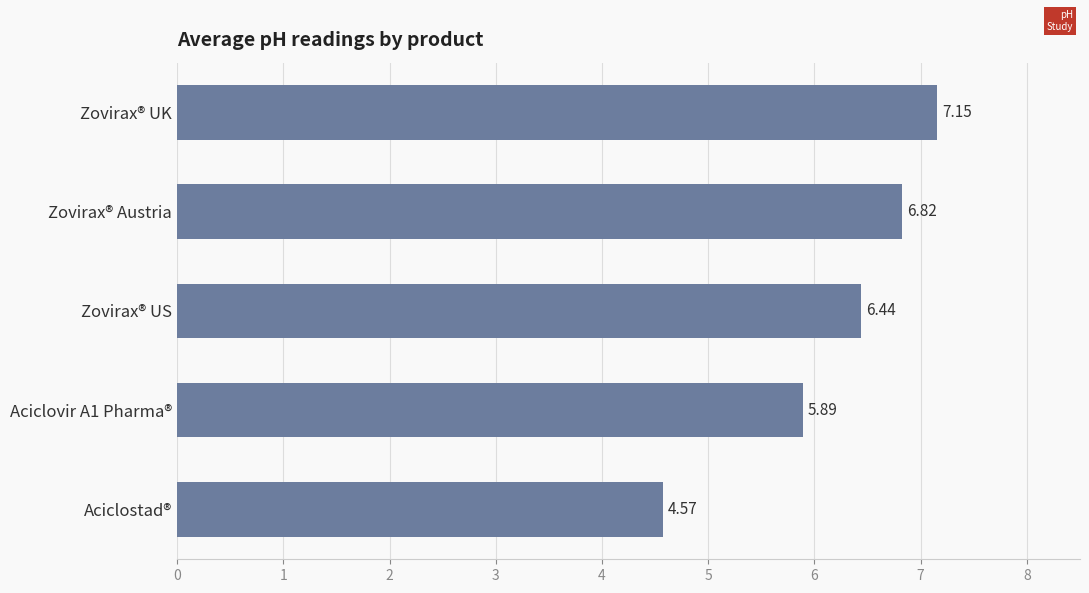

Which label corresponds to the smallest value in the chart?

Aciclostad®